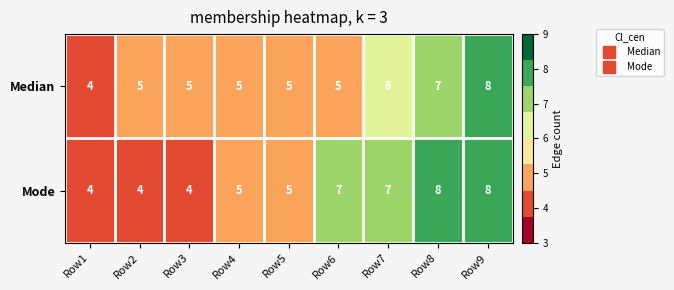

Reading left to right, list all the values displayed in this chart.

Median: Row1=4	Row2=5	Row3=5	Row4=5	Row5=5	Row6=5	Row7=6	Row8=7	Row9=8
Mode: Row1=4	Row2=4	Row3=4	Row4=5	Row5=5	Row6=7	Row7=7	Row8=8	Row9=8